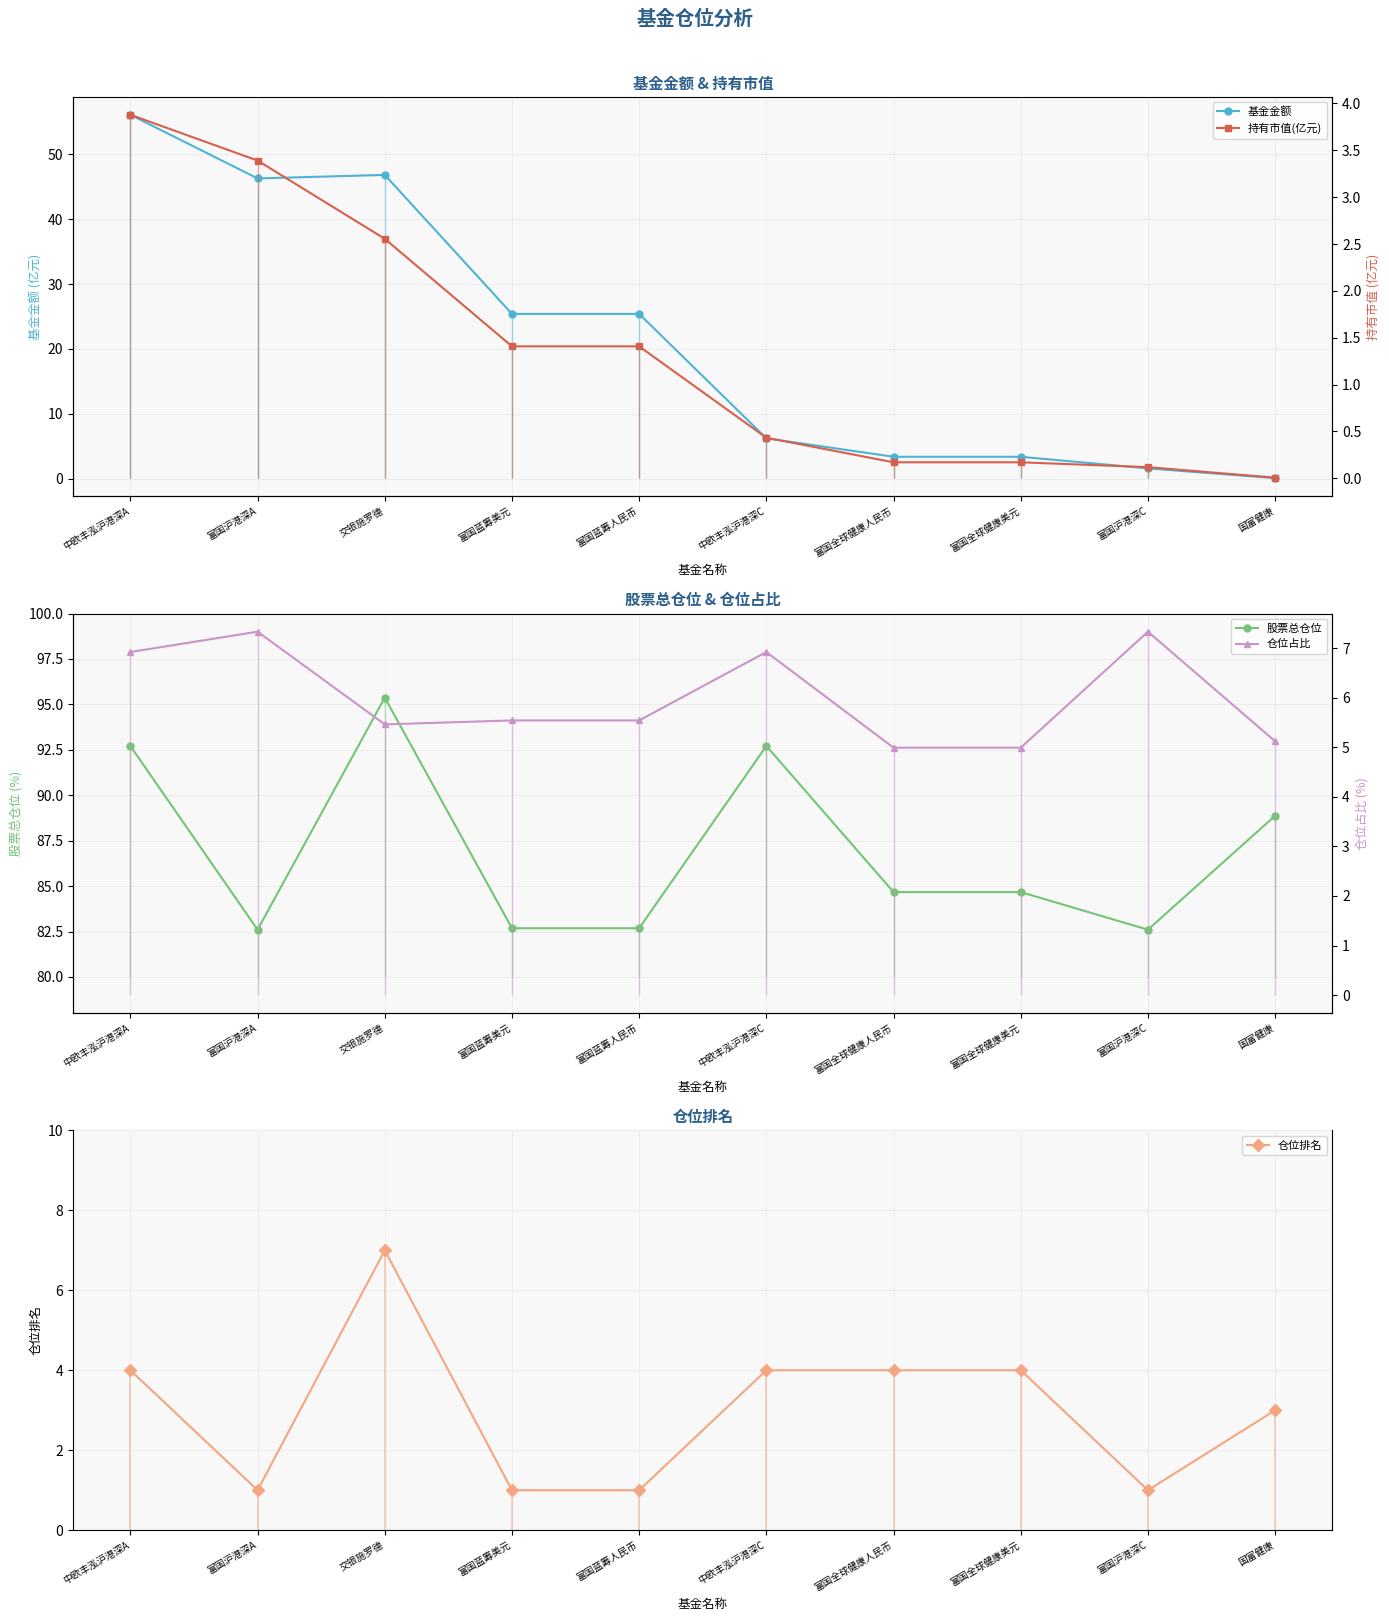

Which series has the largest range (max minus min)?

基金金额